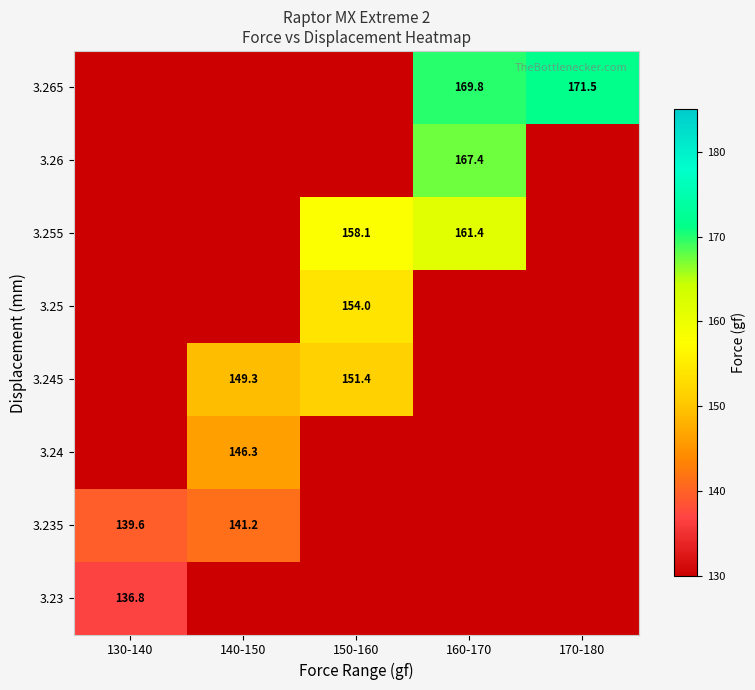

Which has a higher value, 160-170 or 140-150?

160-170